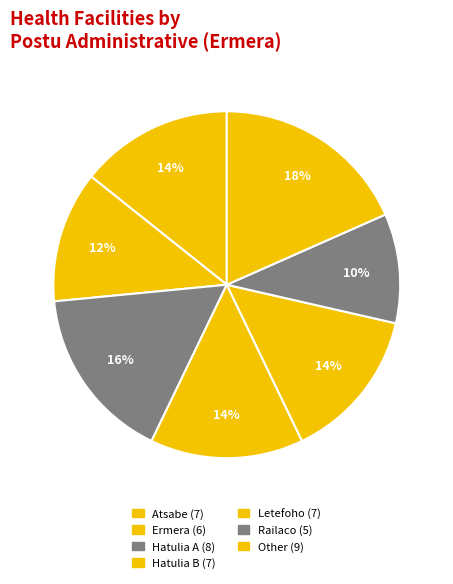

Count the number of slices in the pie.

7